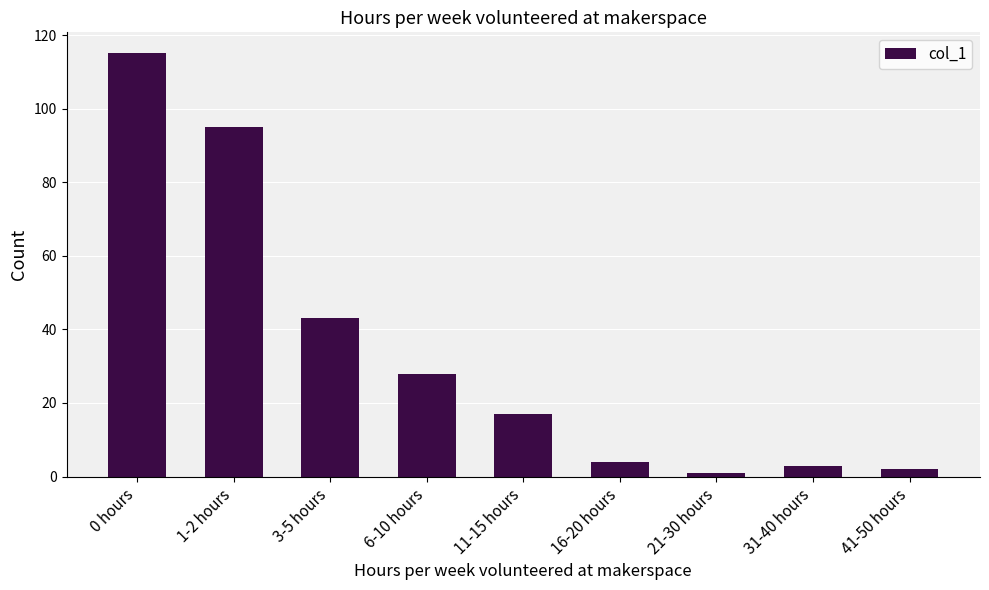

Reading left to right, extract all data points from this chart.

0 hours=115	1-2 hours=95	3-5 hours=43	6-10 hours=28	11-15 hours=17	16-20 hours=4	21-30 hours=1	31-40 hours=3	41-50 hours=2